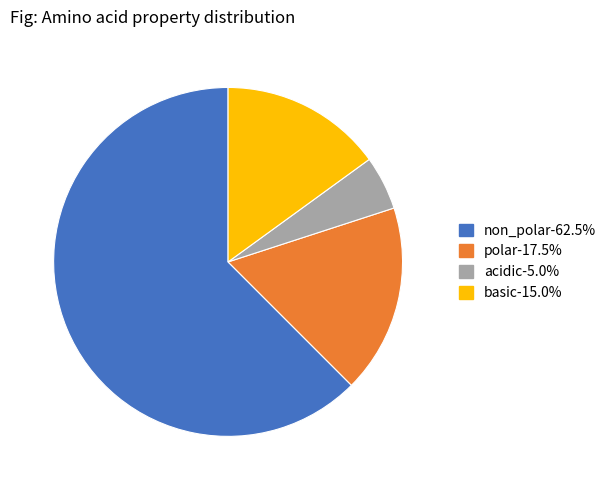

Rank the categories by value from highest to lowest.

non_polar, polar, basic, acidic